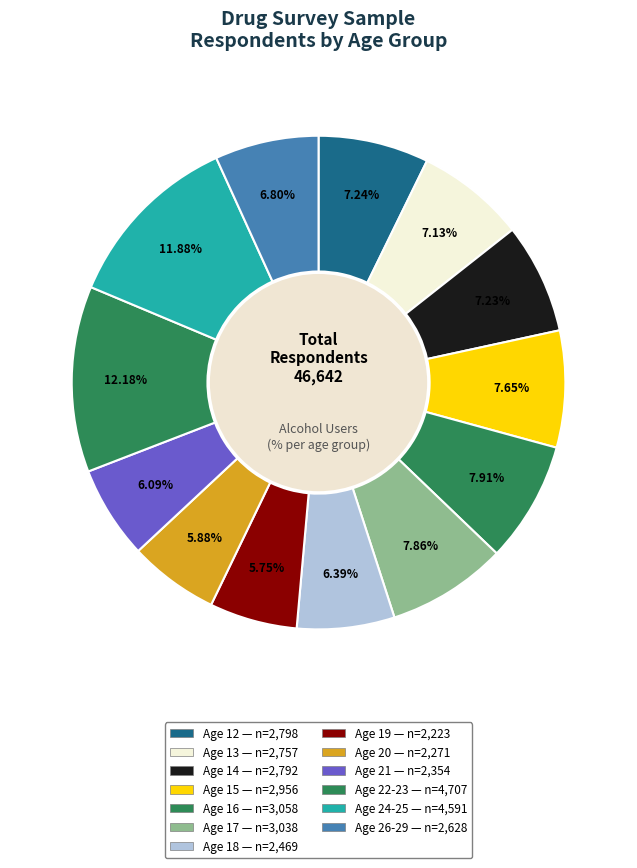

How many segments does this pie chart have?

13